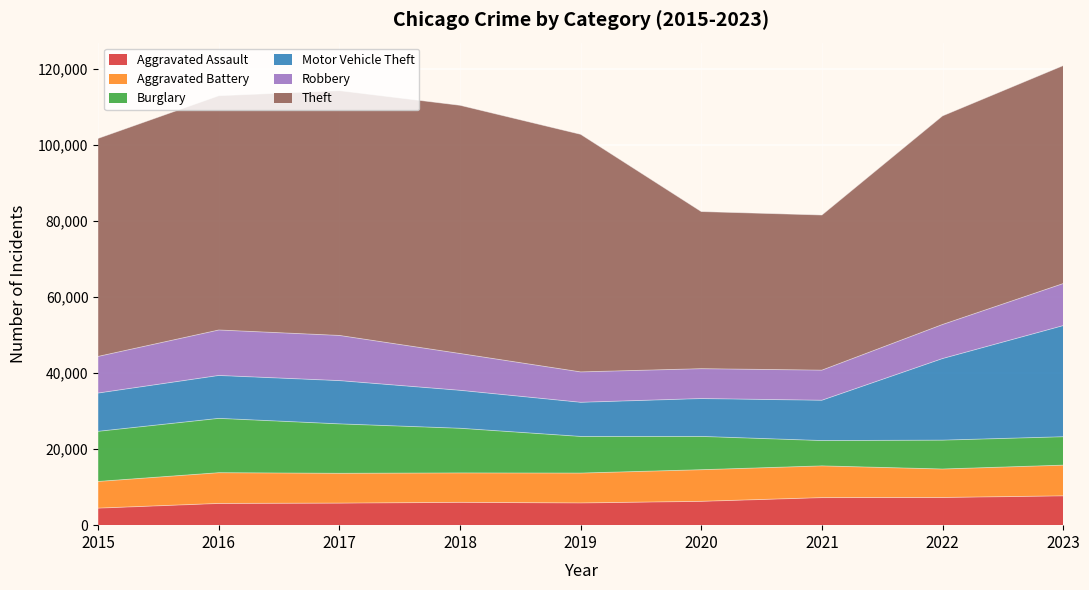

The Theft series shows 23393 at 2022. True or false?

False